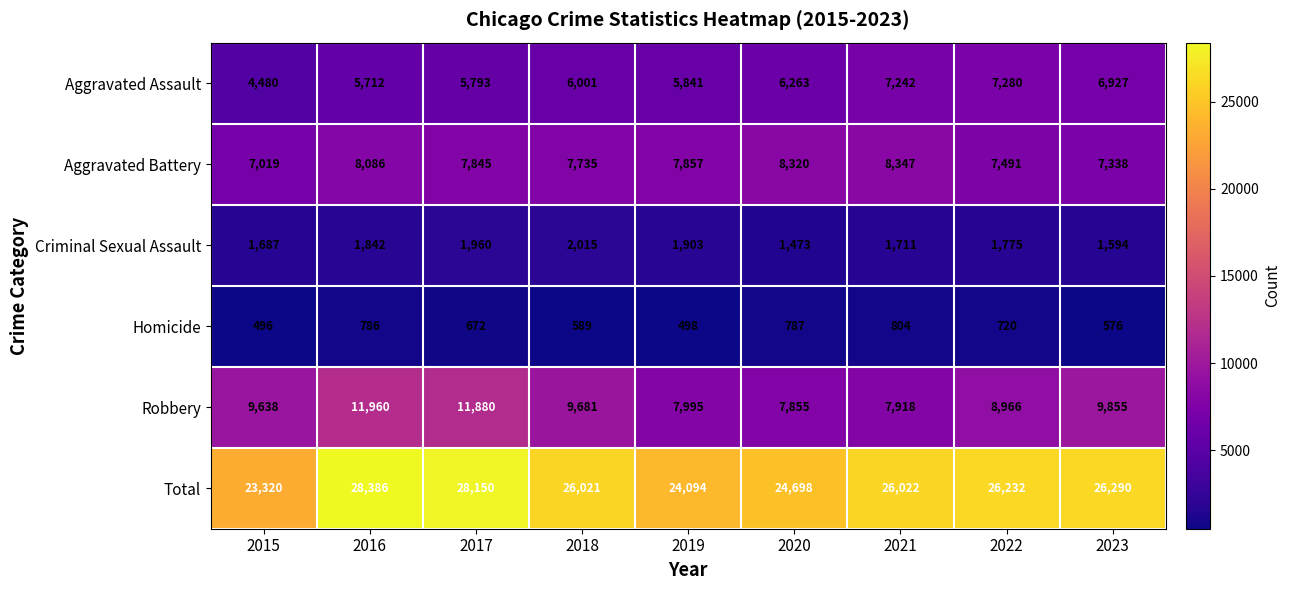

Which series has the largest range (max minus min)?

Total